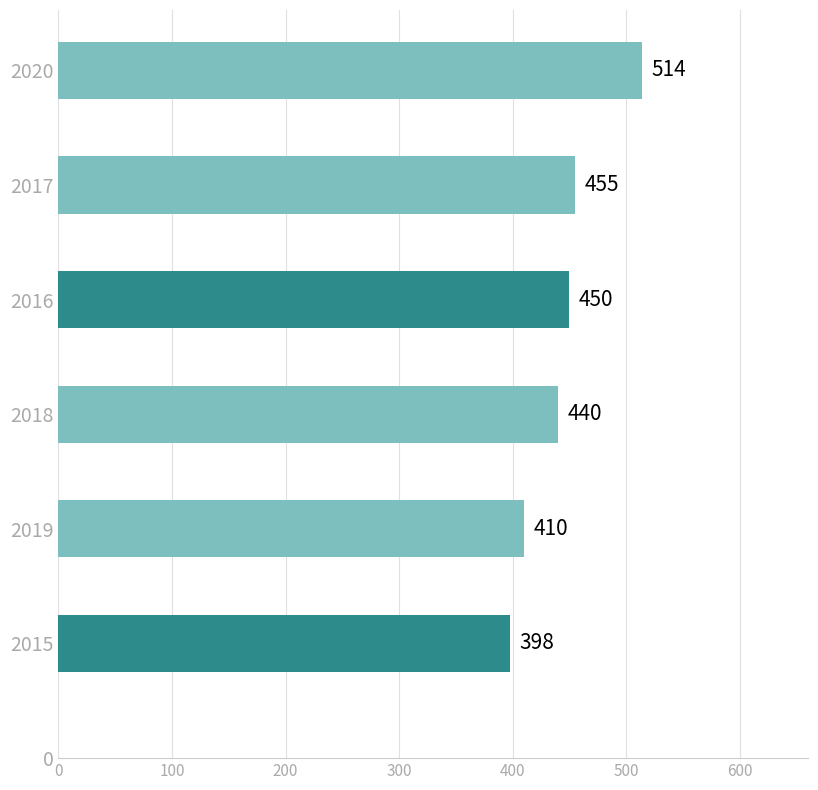

Reading top to bottom, what are all the values shown in this chart?

2020=514	2017=455	2016=450	2018=440	2019=410	2015=398